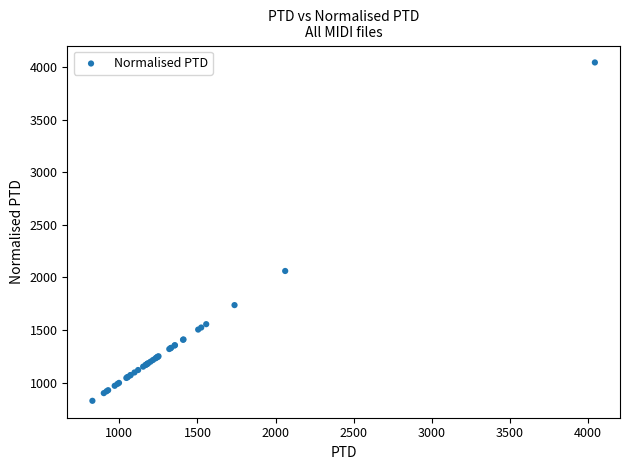

What Y value in the scatter plot is closest to 2435?

2061.7